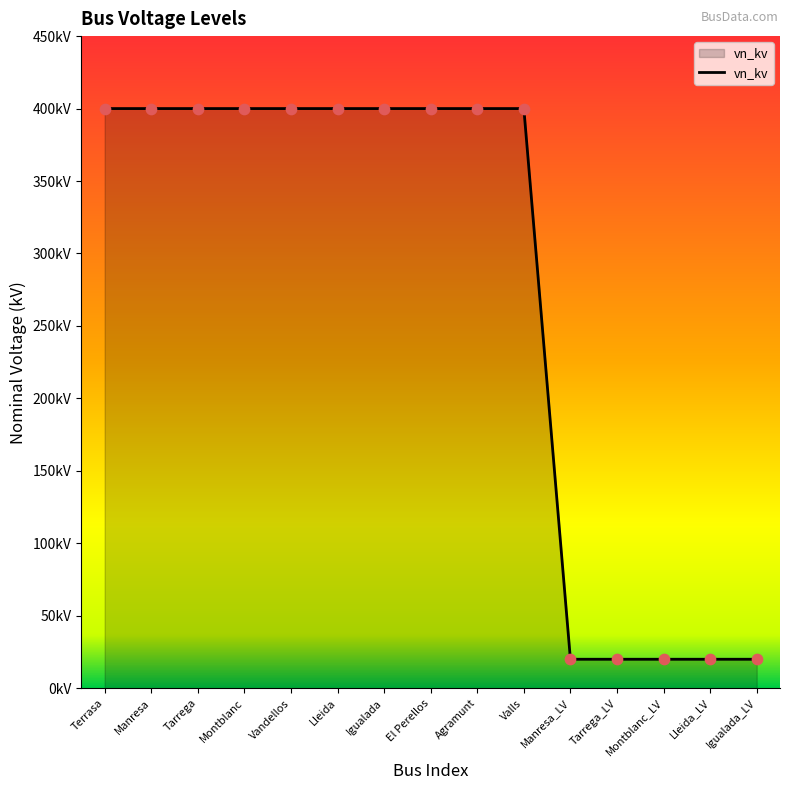

What is the change in value from Vandellos to Lleida_LV?

-380